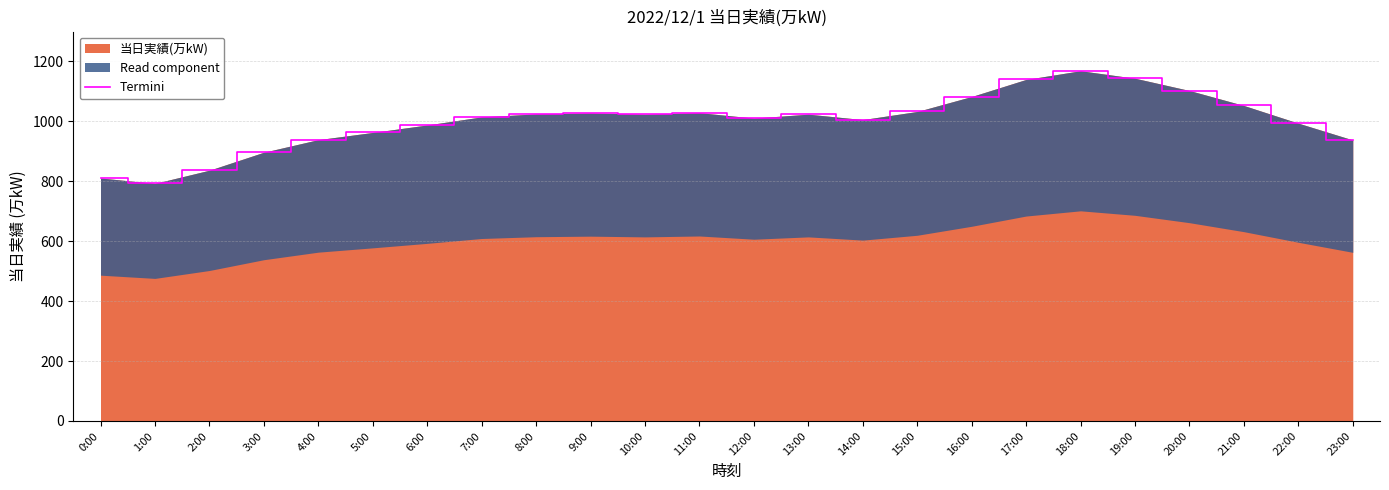

What is the sum of the values at 8:00 and 9:00?

2053